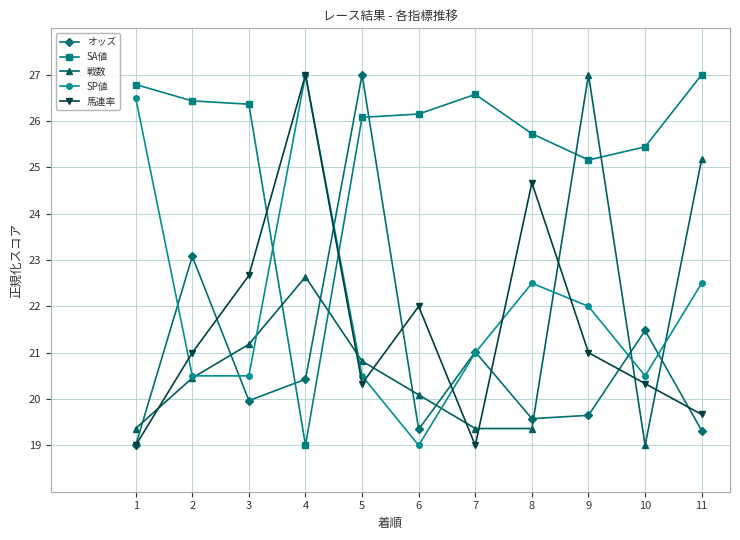

Between which two adjacent categories do オッズ and SP値 first intersect?

1 and 2